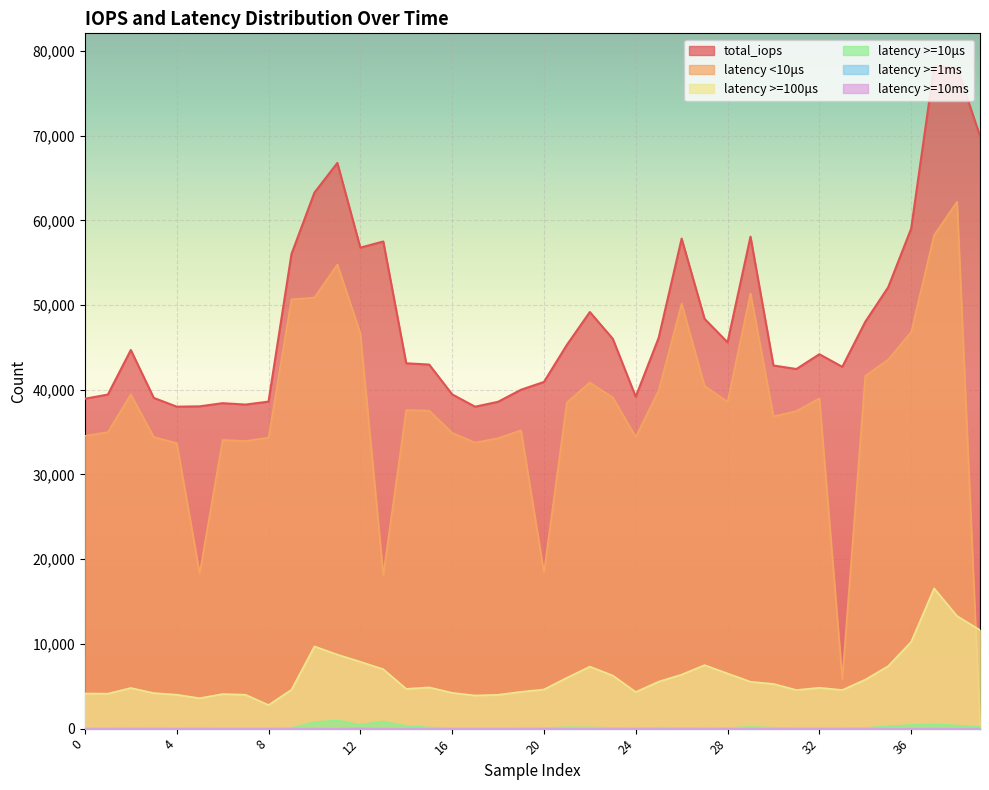

What is the difference between the latency >=1ms values at 35 and 28?

2